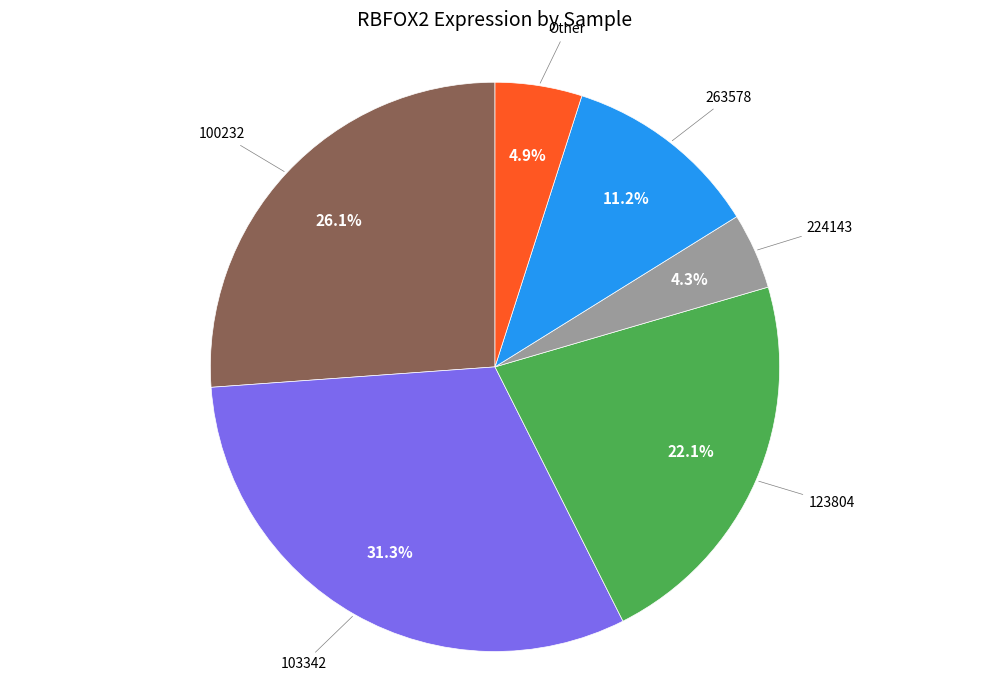

Is there any slice that represents more than half of the pie?

No